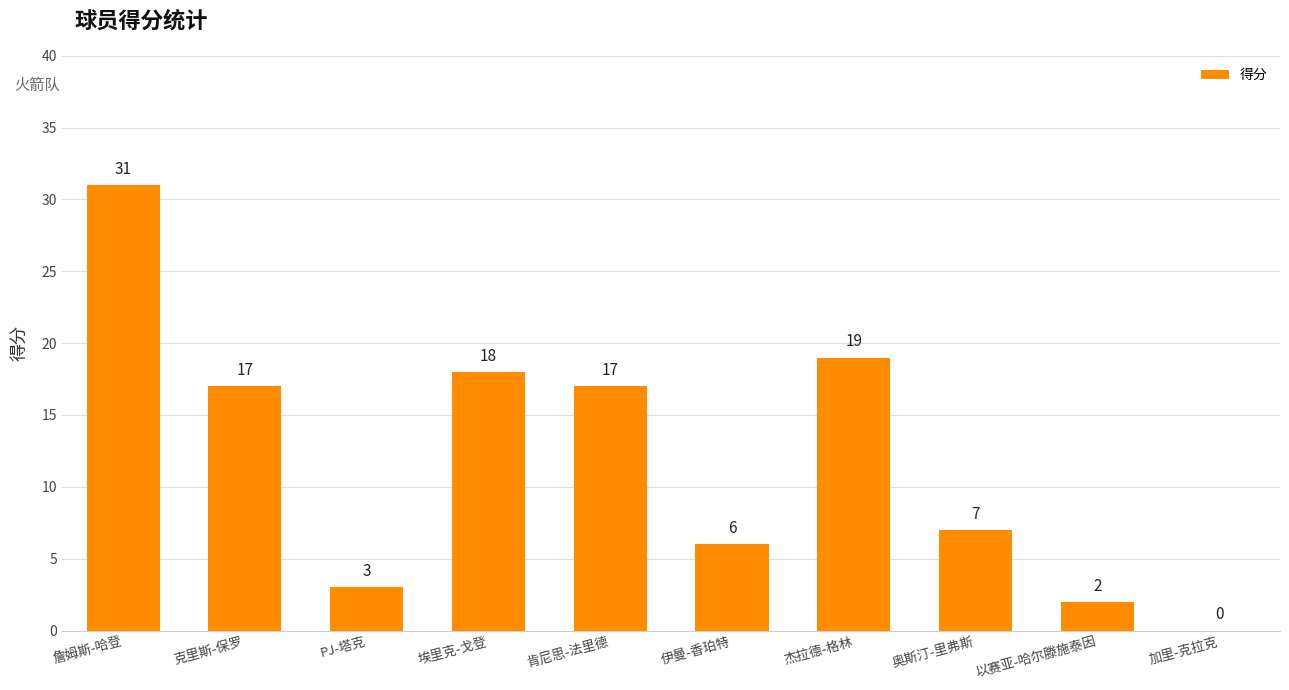

Is it true that the value at 埃里克-戈登 is 31?

False